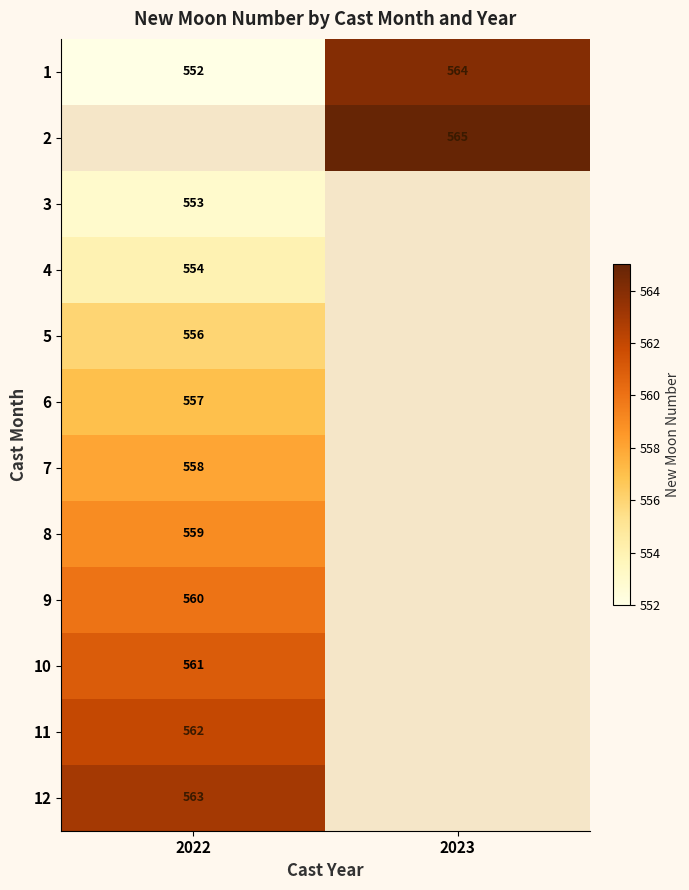

The 10 series shows 152 at 2022. True or false?

False